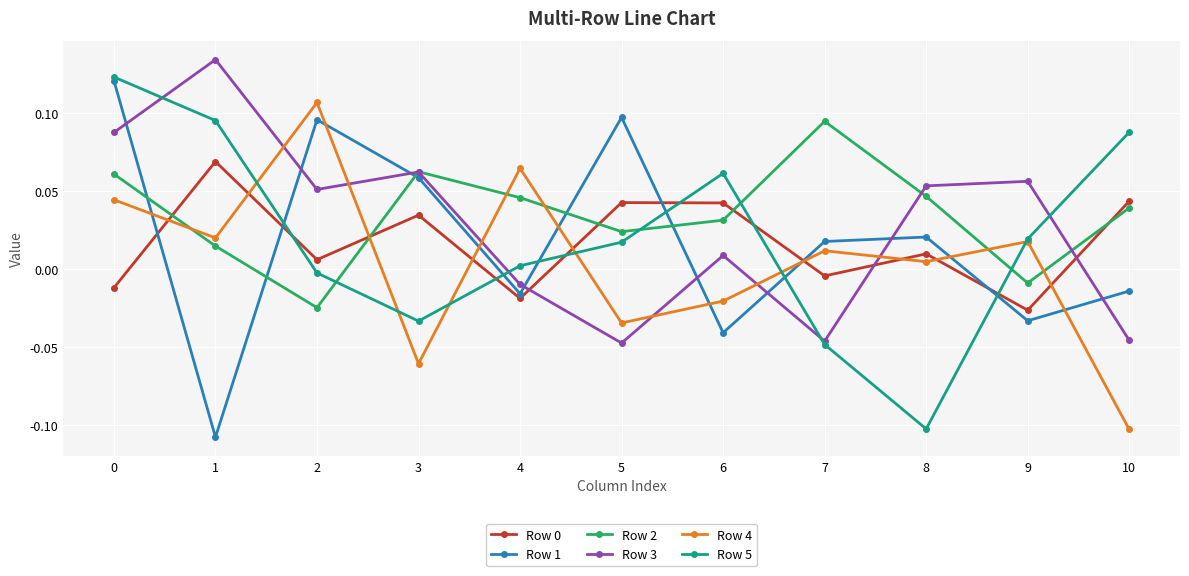

At how many categories does at least one series exceed 0?

11